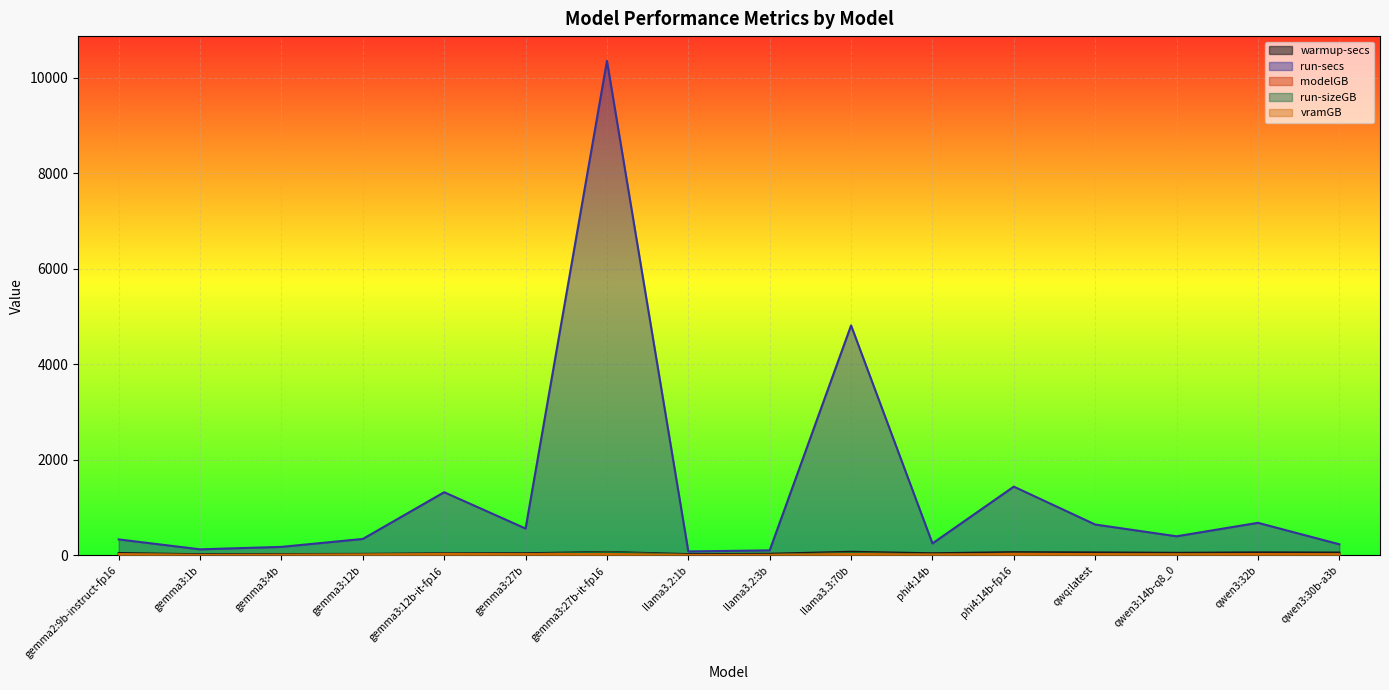

At which label does run-secs reach its minimum?

llama3.2:1b